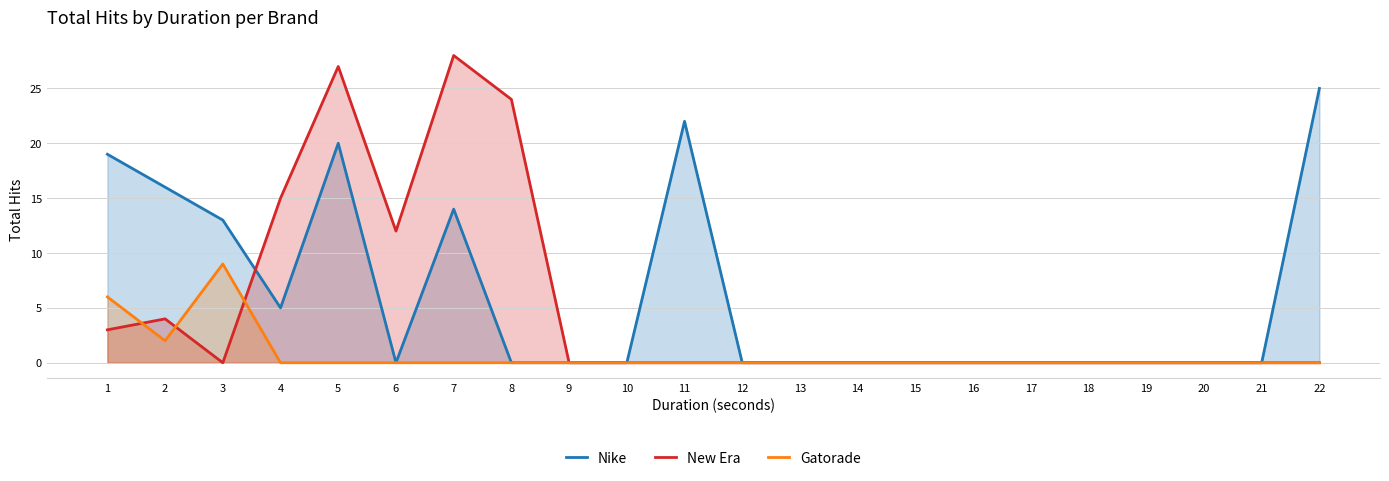

How many values in the Gatorade series exceed 0?

3